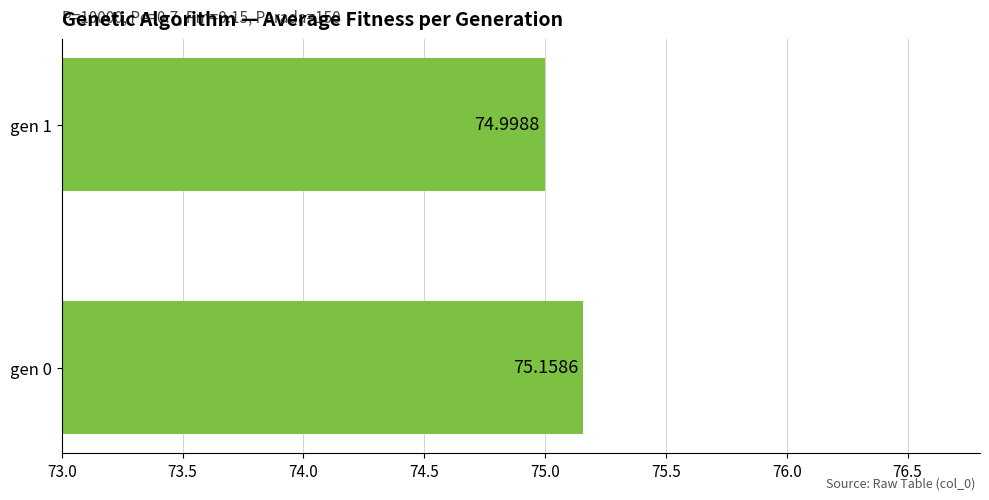

What is the minimum value shown in the chart?

75.0